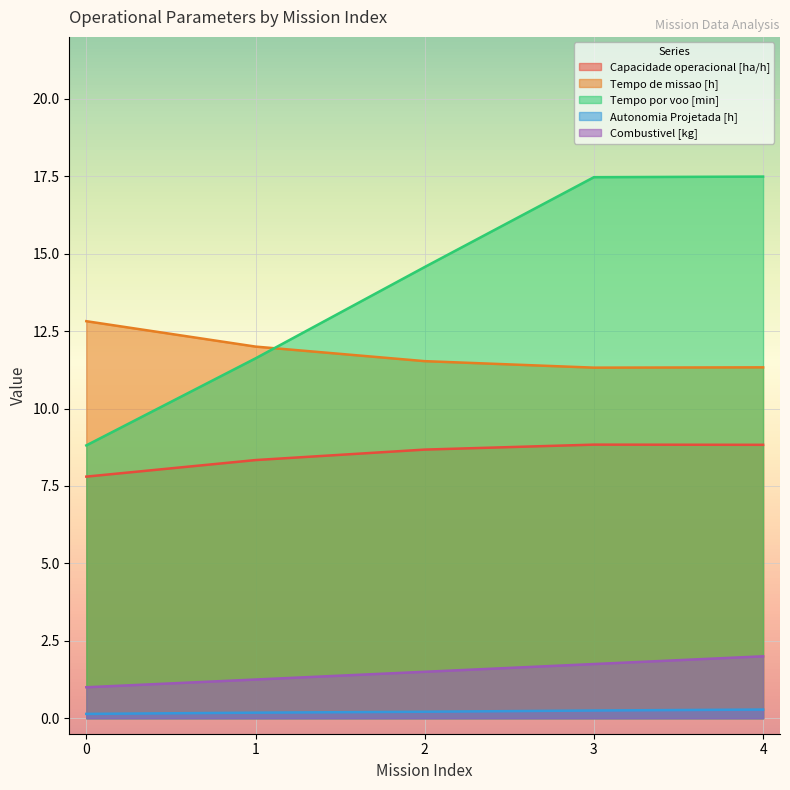

True or false: Capacidade operacional [ha/h] has more than 0 points higher than both neighbors.

True